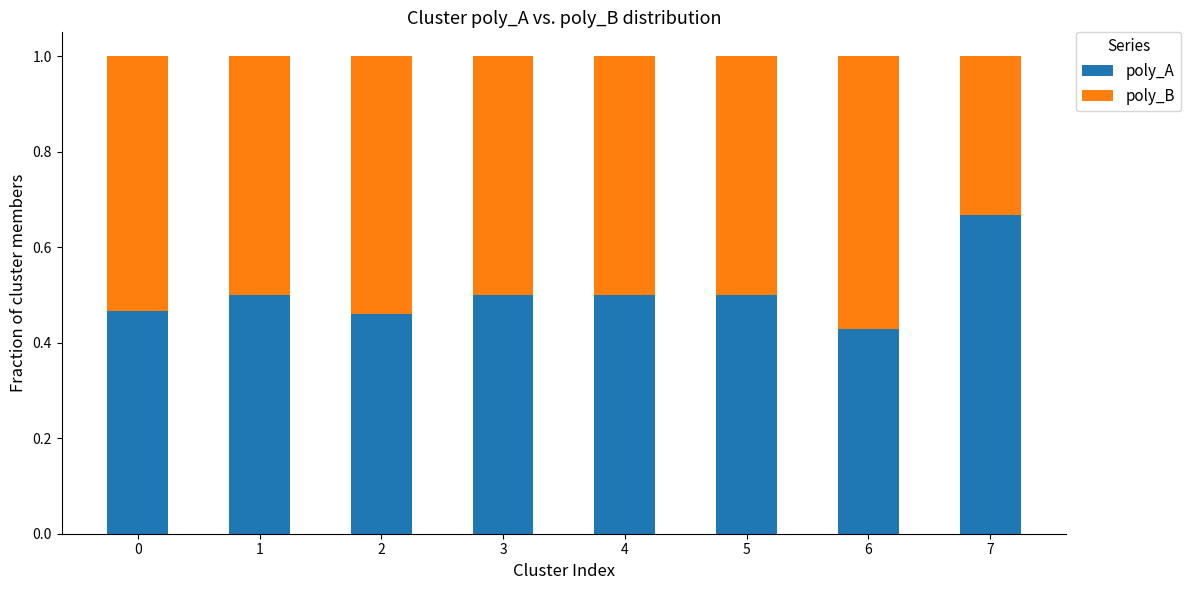

Count the poly_A values in the range 0 to 1.

8